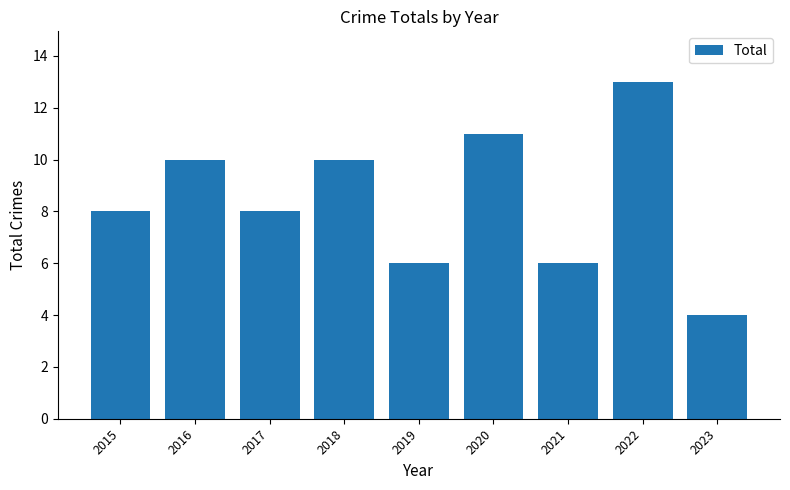

How many values are between 6 and 10?

6